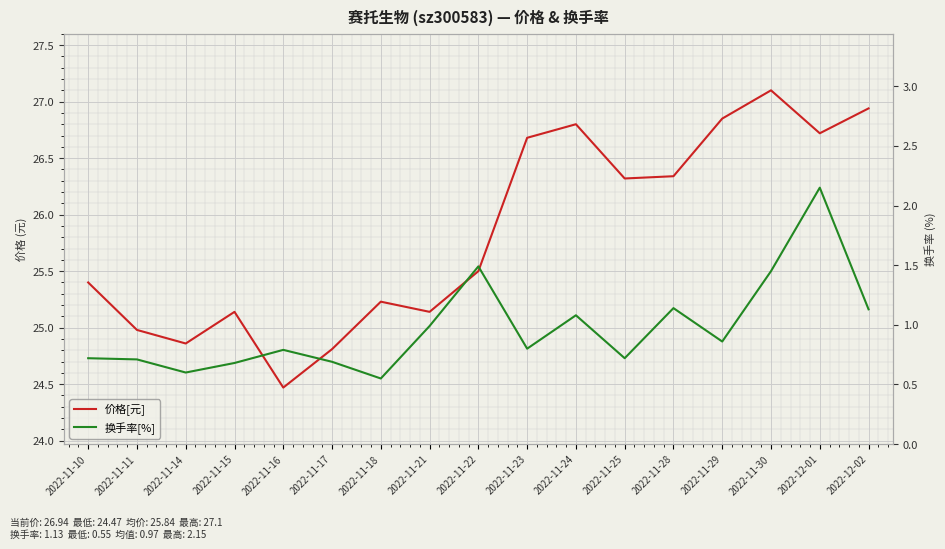

What is the difference between the maximum and minimum values in the 价格[元] series?

2.6